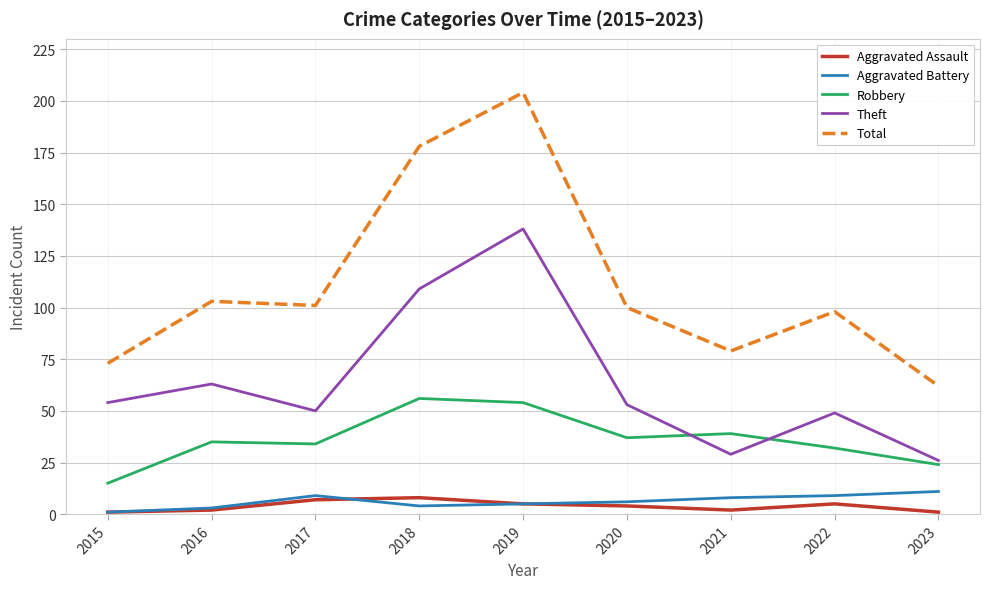

True or false: Robbery and Aggravated Assault intersect in this chart.

False